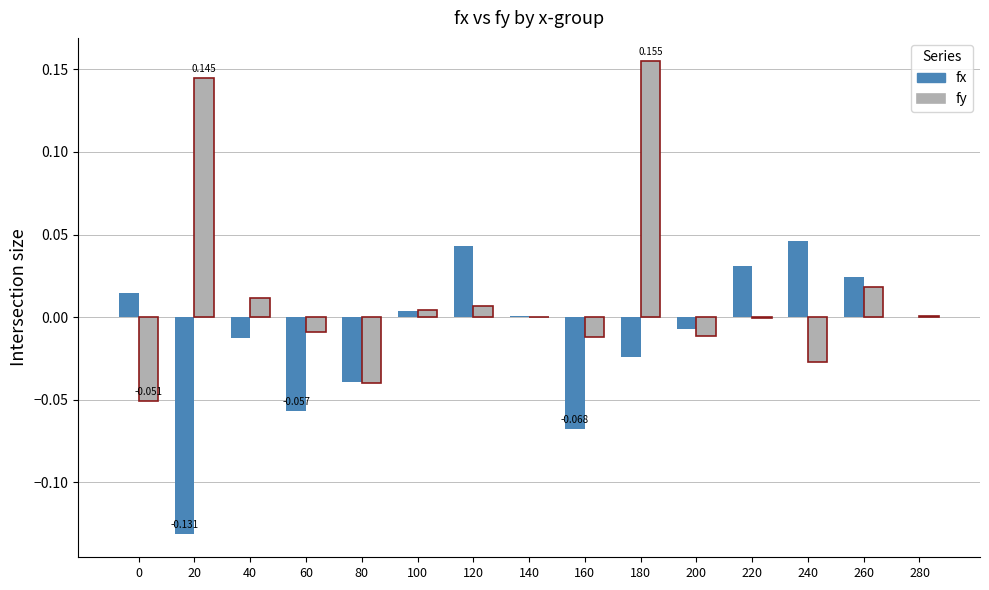

Which series changed the most between 20 and 60?

fy